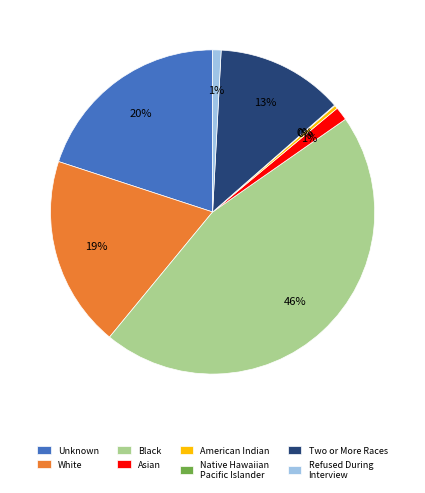

Between White and Asian, which is larger?

White